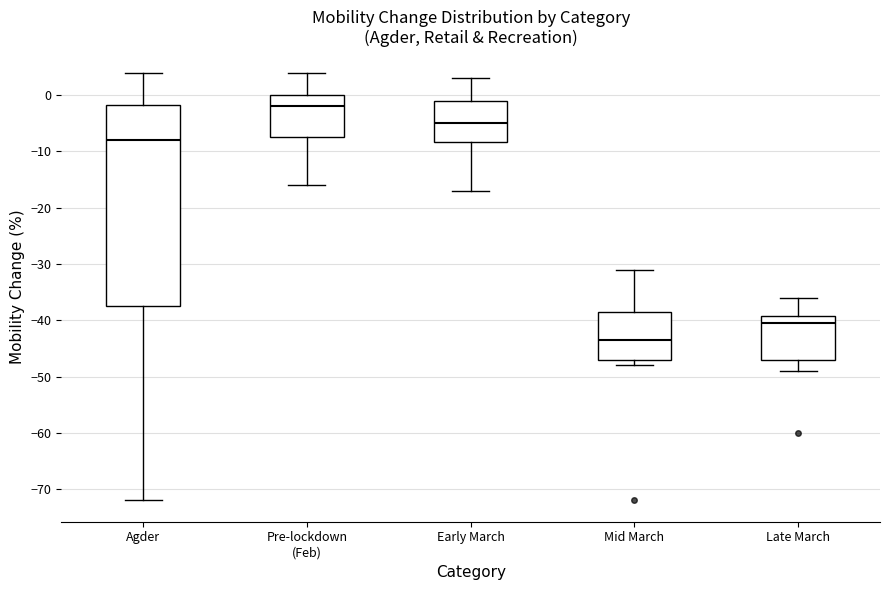

Which box is the tallest, from its lower edge to its upper edge?

Agder